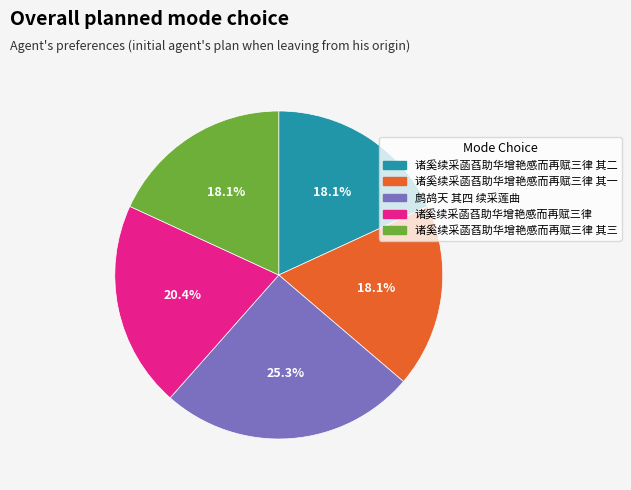

Does 诸奚续采菡萏助华增艳感而再赋三律 其二 represent more than half of the total?

No